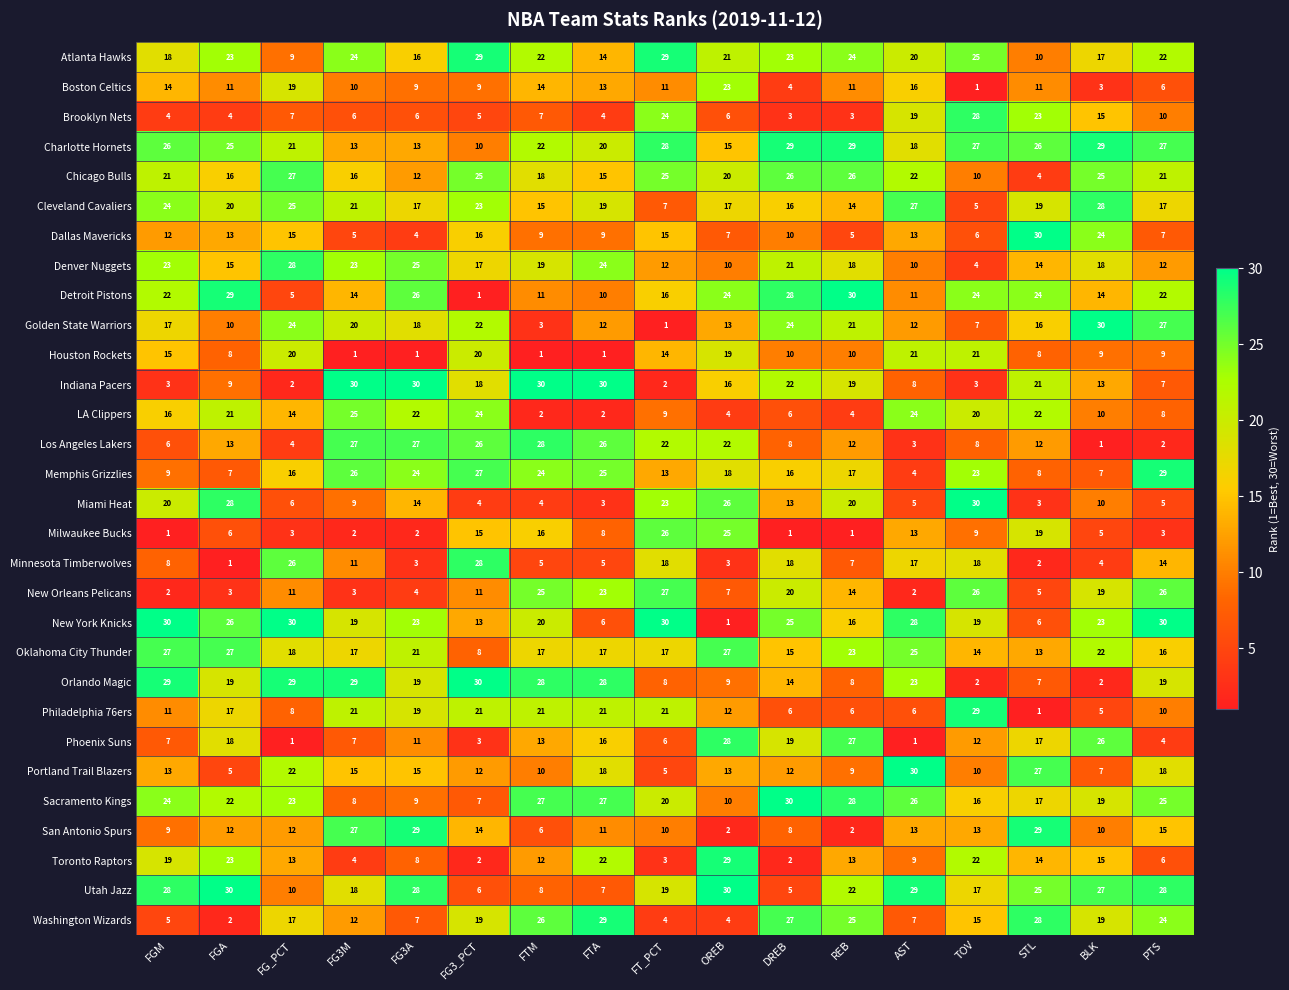

The New York Knicks series shows 17 at FGA. True or false?

False